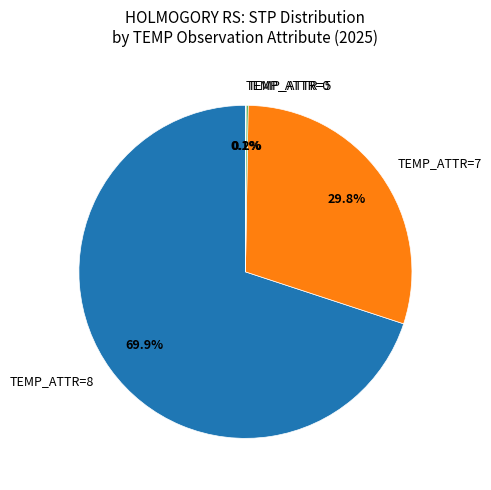

Is there a majority slice in this chart?

Yes